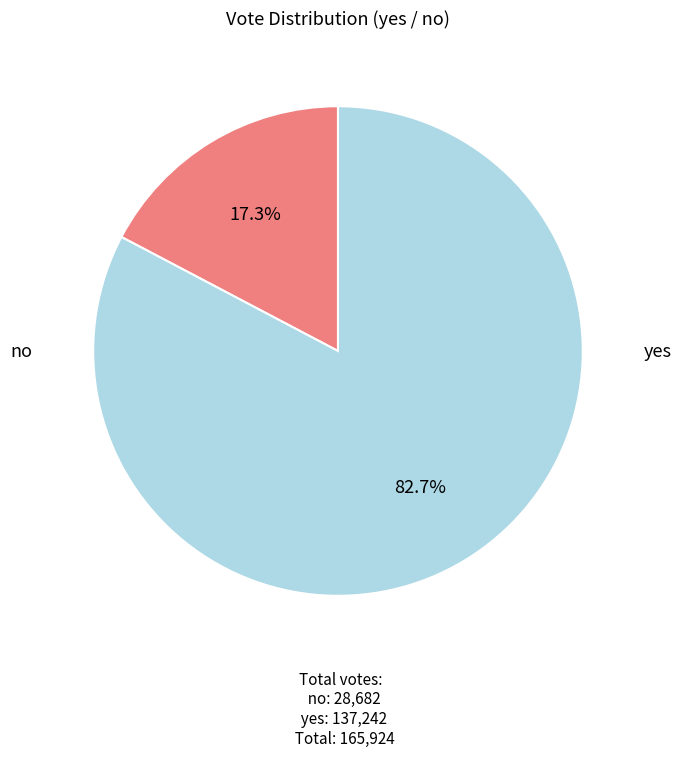

To the nearest percent, what is the average slice percentage?

50%